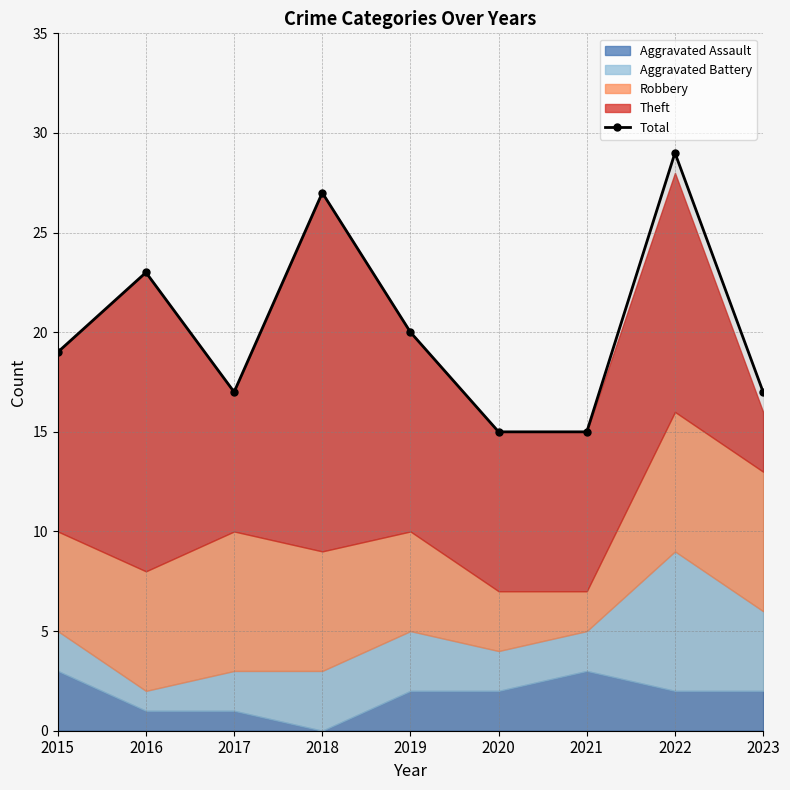

What is the value of the Total point at the 8th from the left?

29